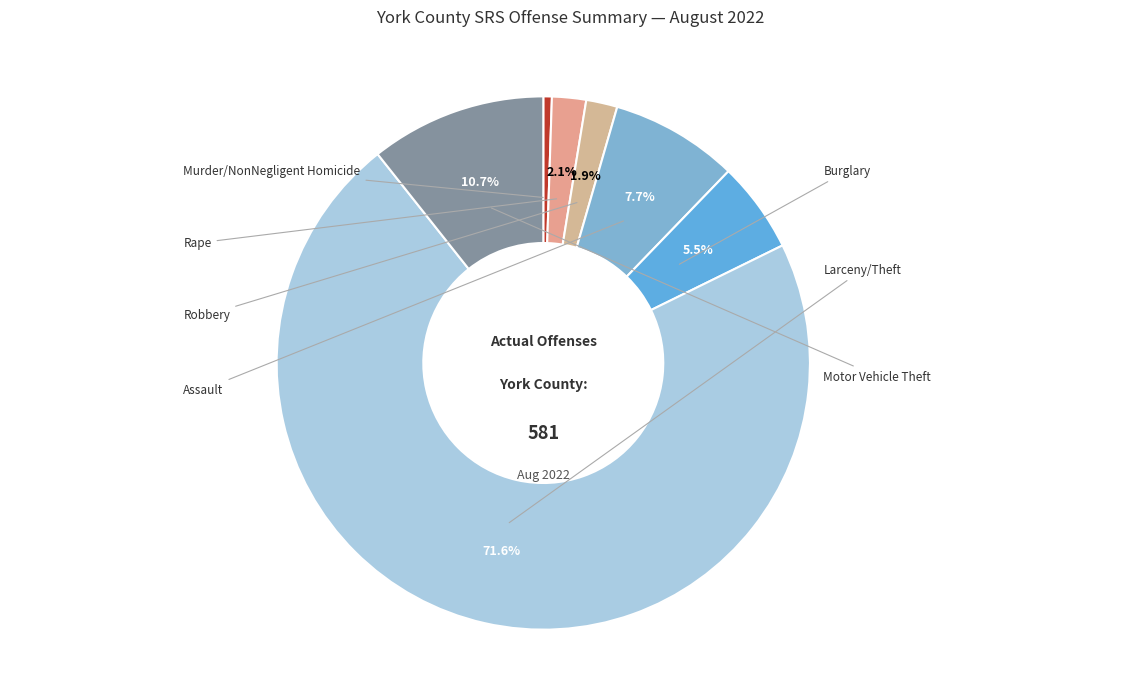

What is the smallest slice in the pie chart?

Murder/NonNegligent Homicide